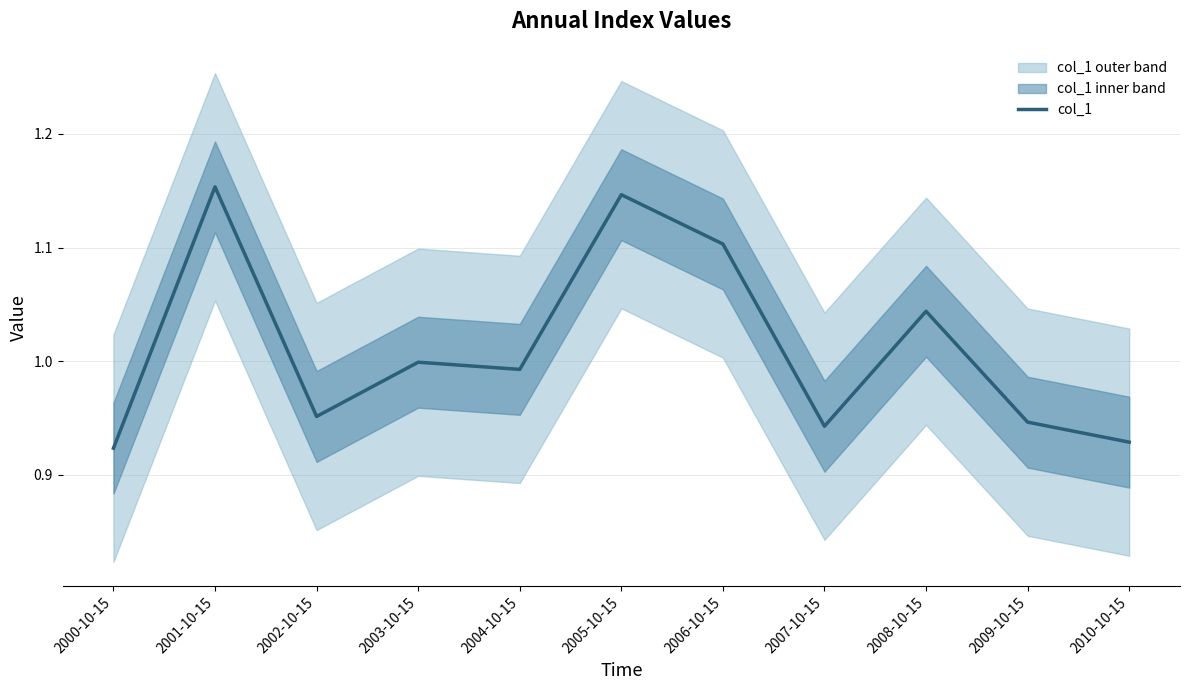

Which label corresponds to the largest value in the chart?

2001-10-15